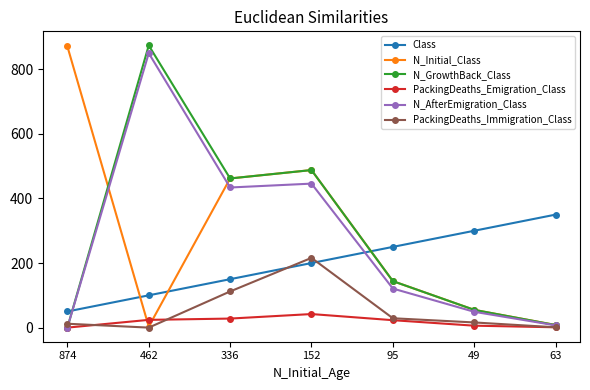

True or false: Class has more than 0 points higher than both neighbors.

False